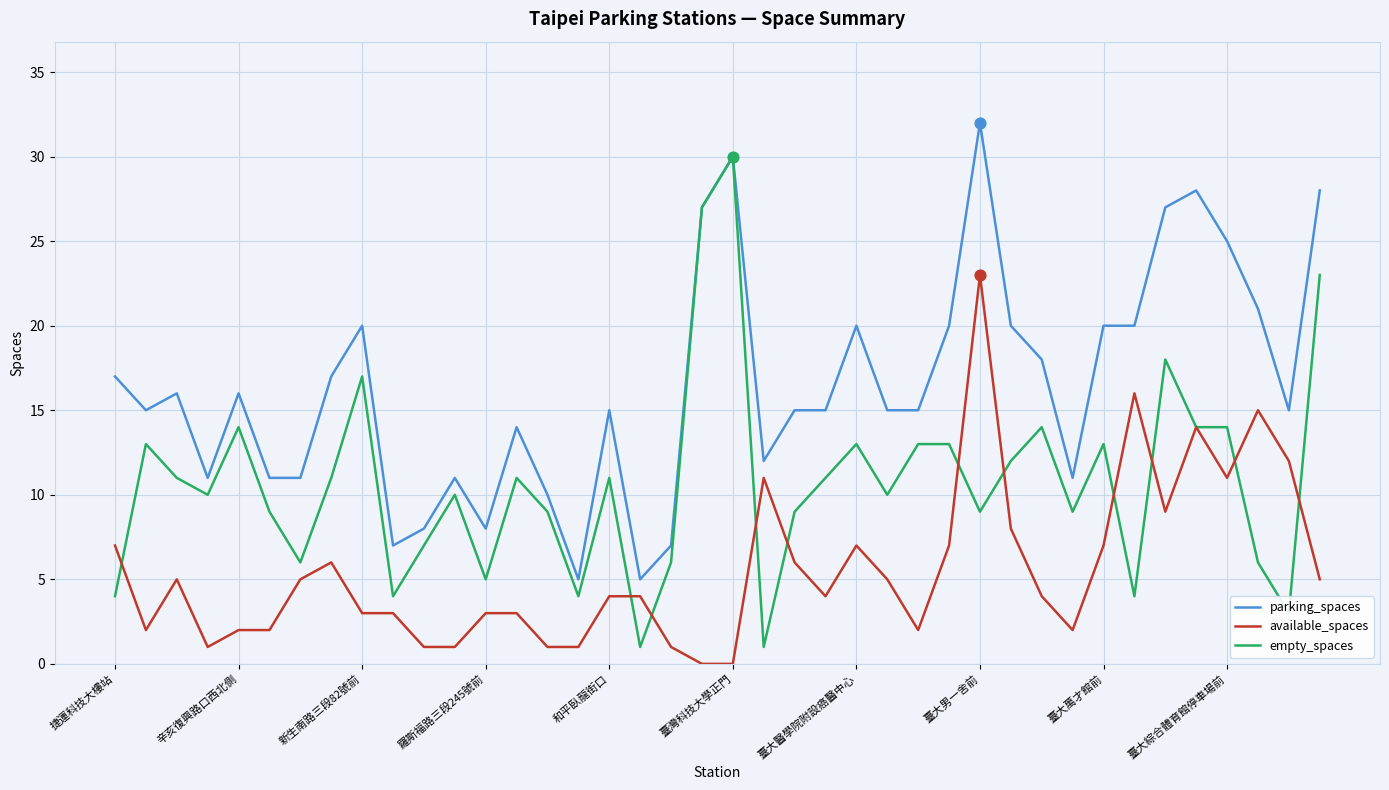

Which series has the widest spread of values?

empty_spaces